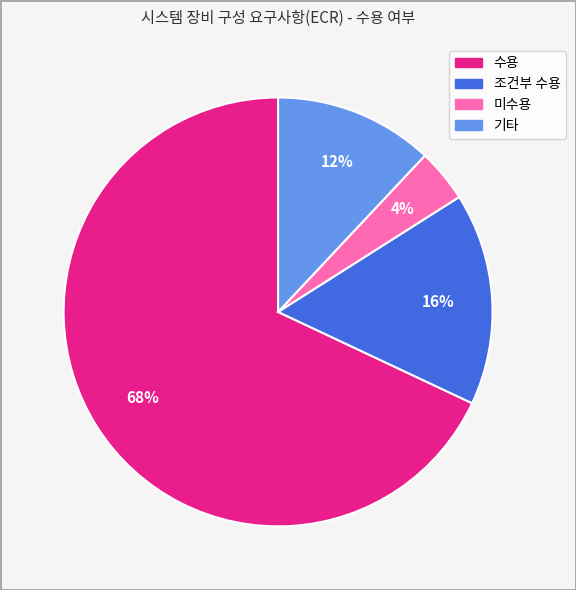

How many segments does this pie chart have?

4